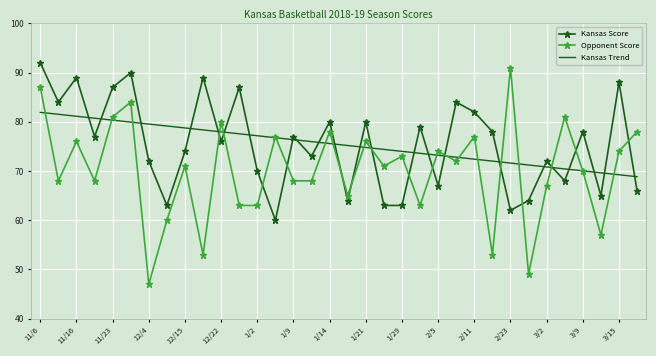

After their last crossing, which series has the higher values: Kansas Trend or Opponent Score?

Opponent Score